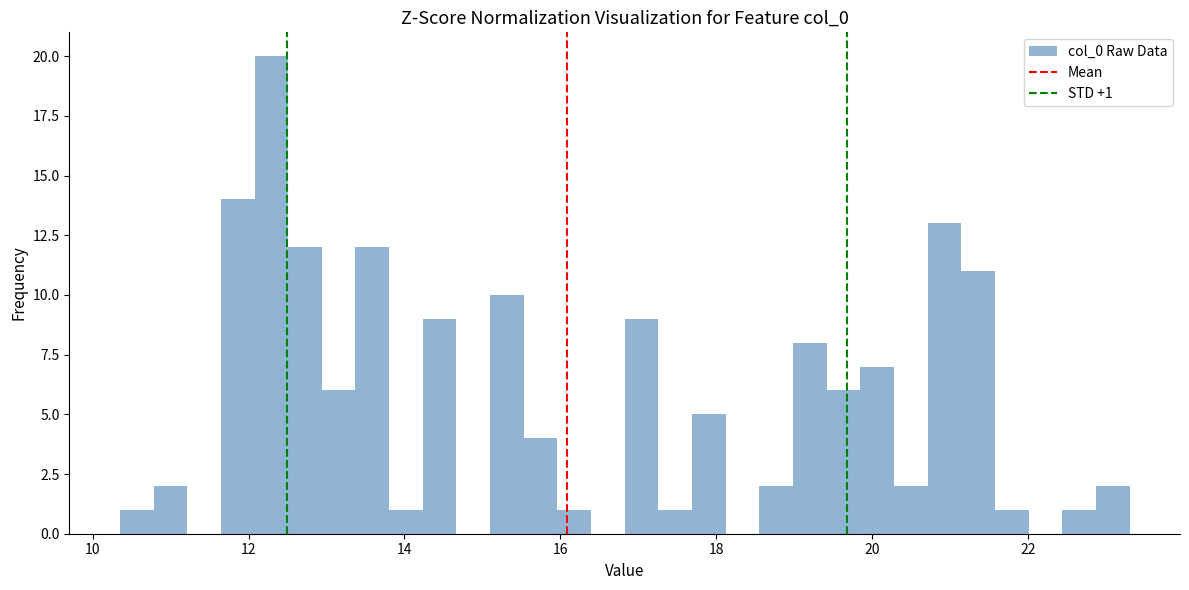

Read against the x-axis, roughly where is the centre of the tallest bar?

12.2